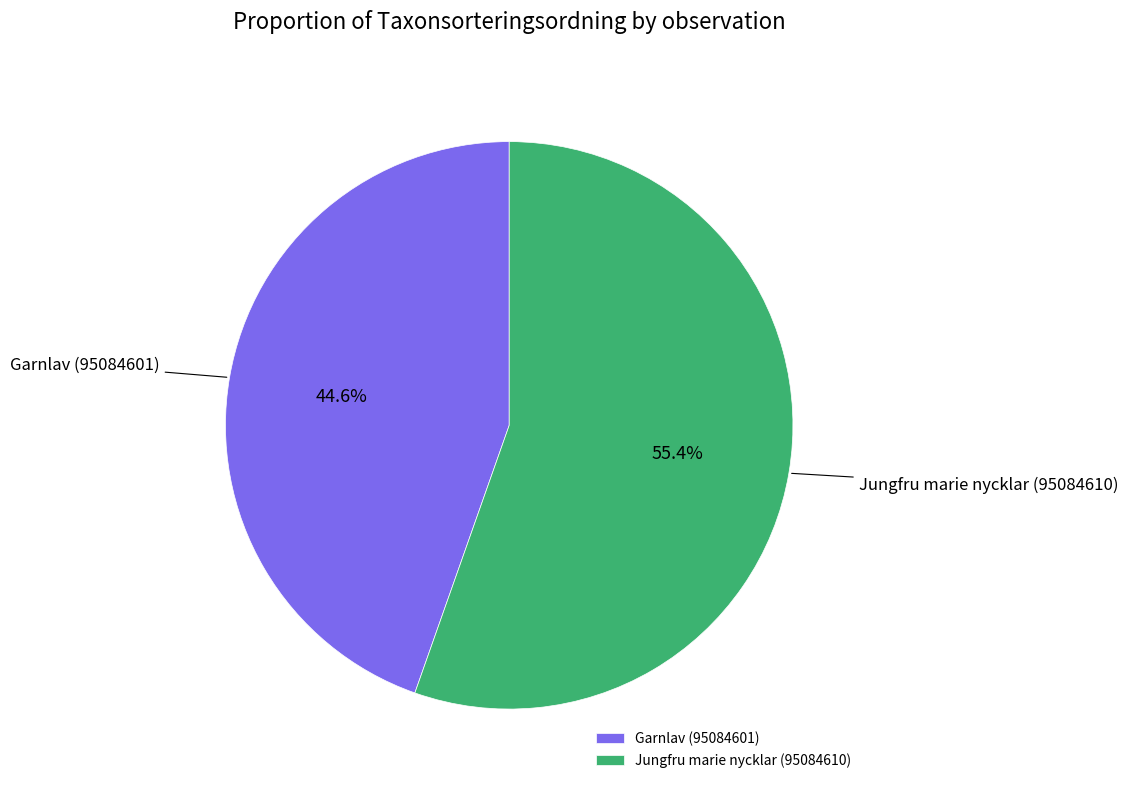

To the nearest percent, what is the difference between the Jungfru marie nycklar (95084610) and Garnlav (95084601) slice percentages?

11%